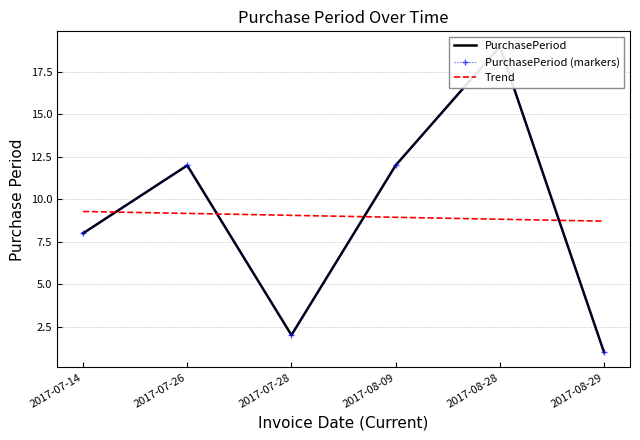

At which category does the data reach its first local peak?

2017-07-26